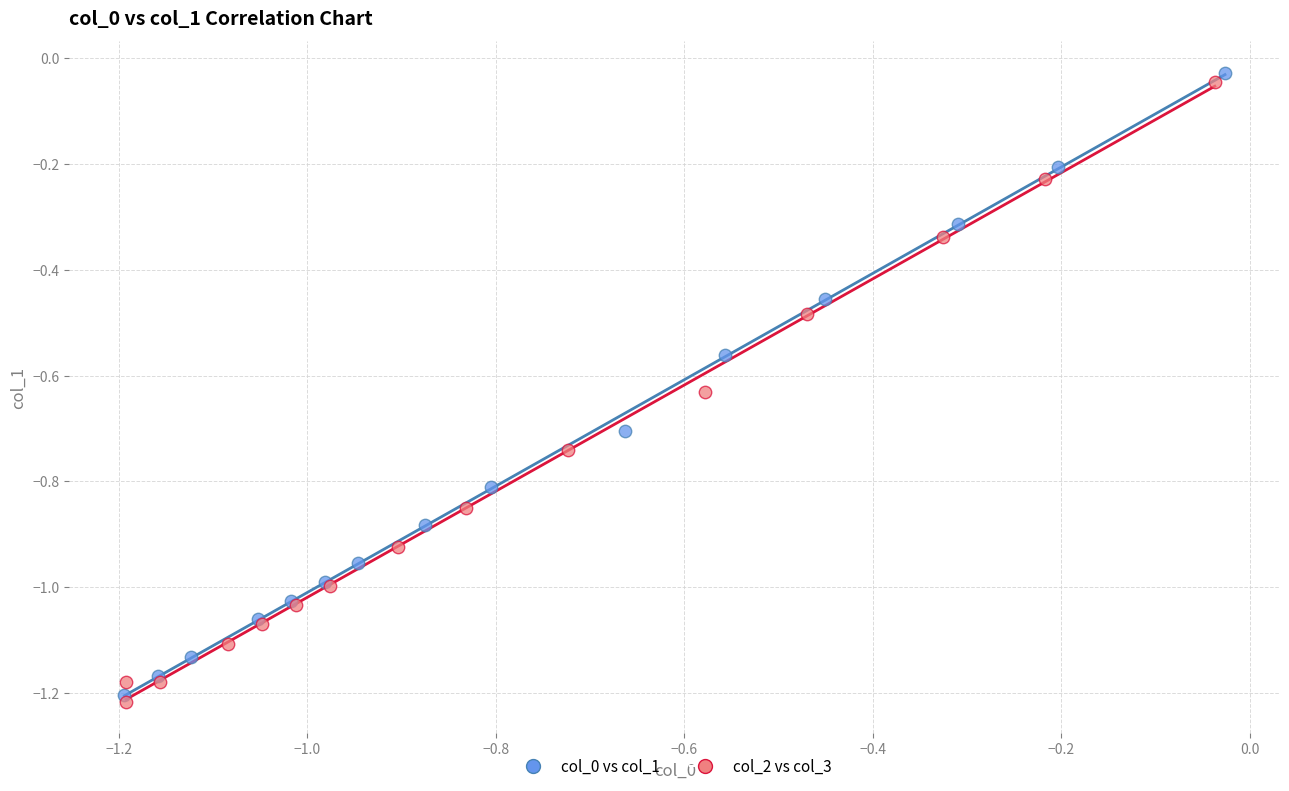

Which series reaches the minimum Y coordinate?

col_2 vs col_3